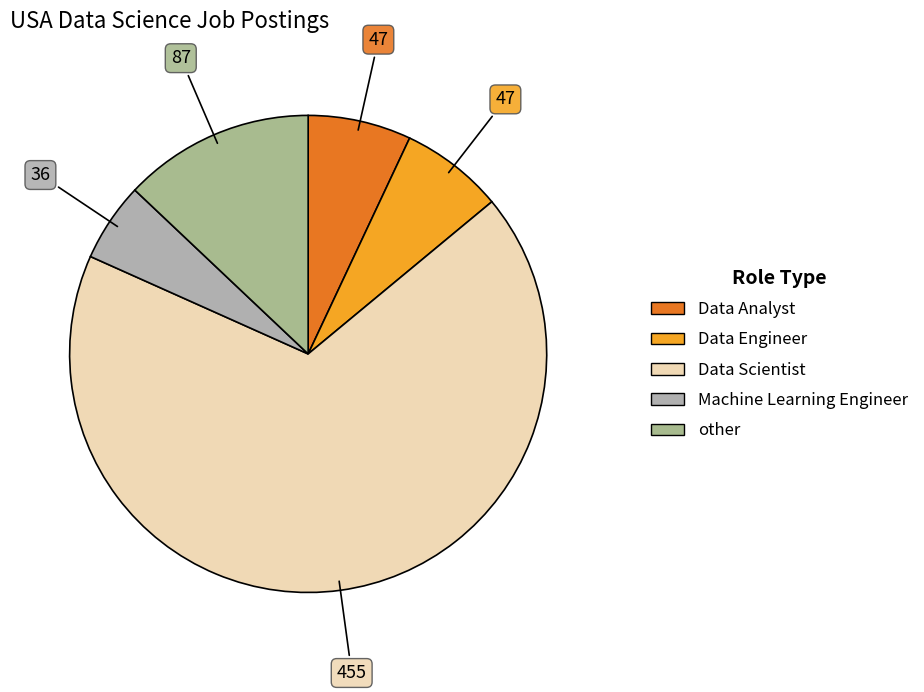

How many segments does this pie chart have?

5